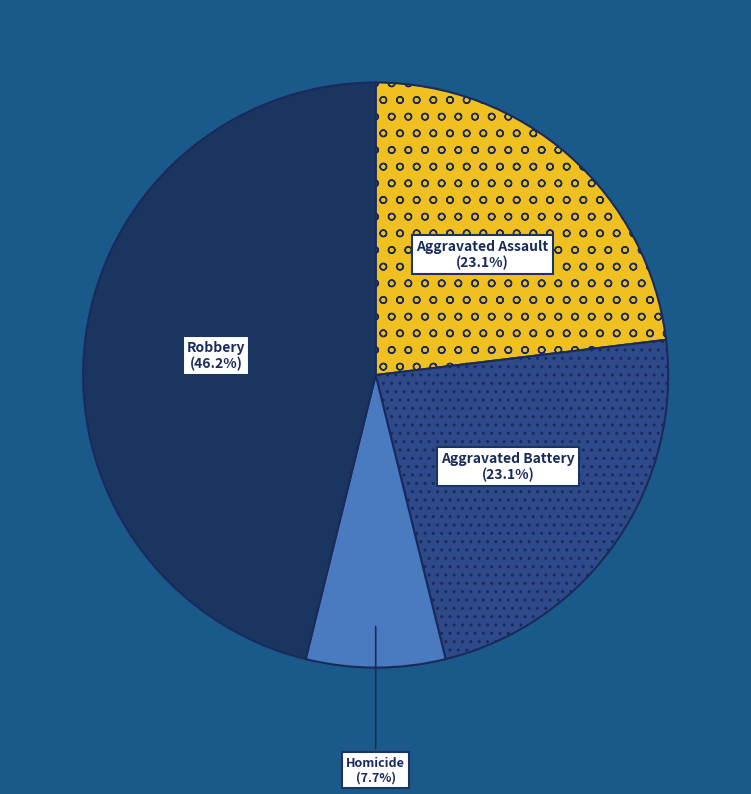

Is there a majority slice in this chart?

No